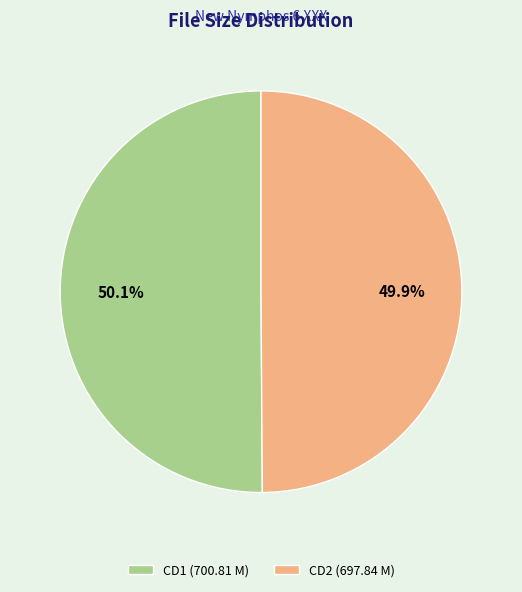

To the nearest percent, what portion does CD1 (700.81 M) represent?

50%